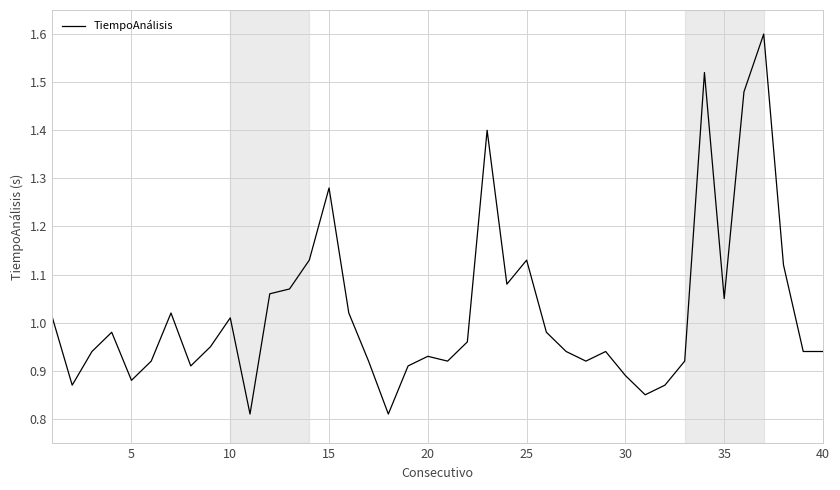

What is the sum of all values?

40.9